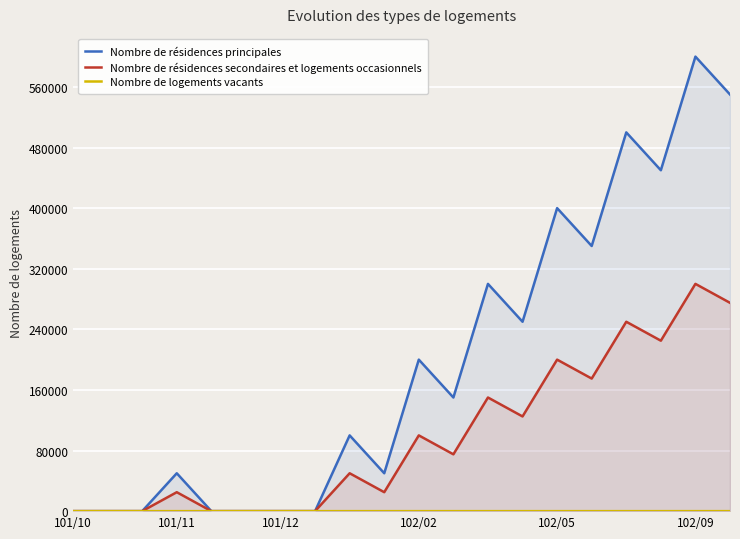

What is the highest value of the Nombre de résidences secondaires et logements occasionnels series?

300000